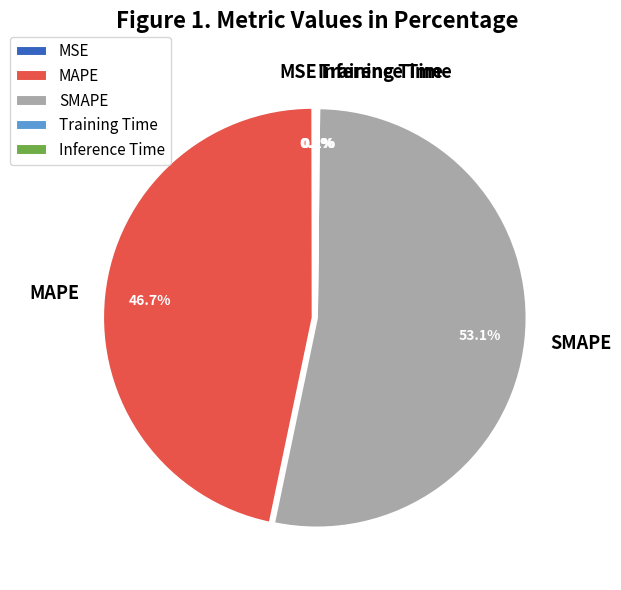

To the nearest percent, what is the average slice percentage?

20%